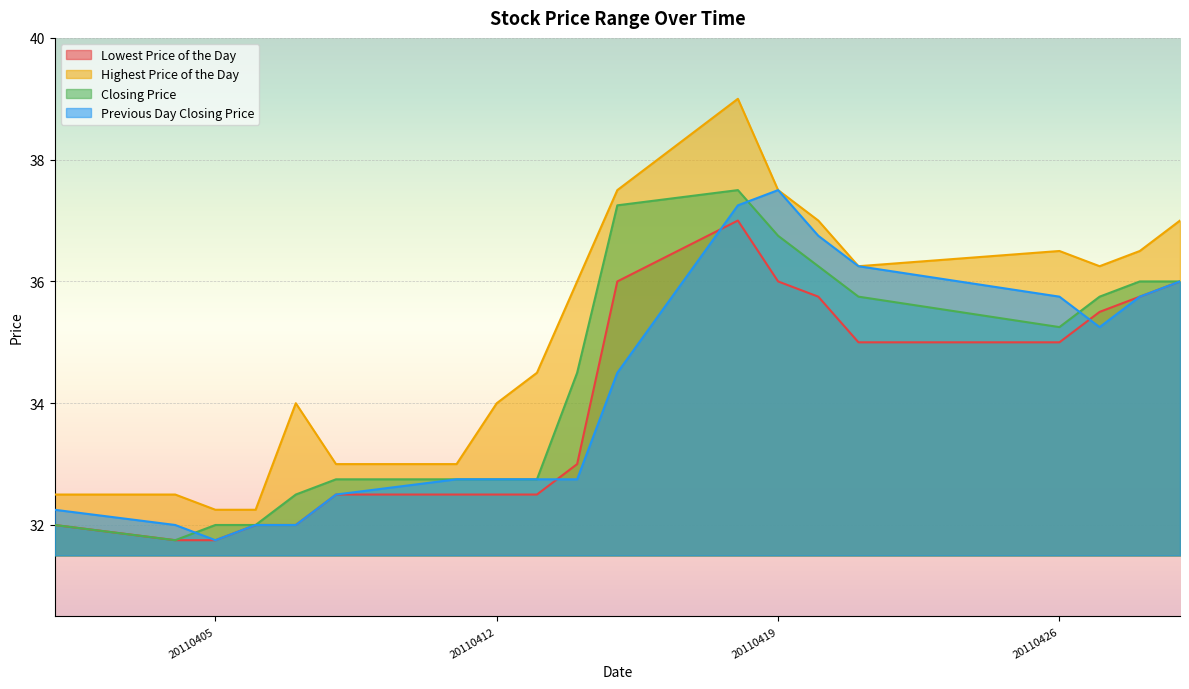

What is the sum of the Previous Day Closing Price values at 20110427 and 20110419?

72.8